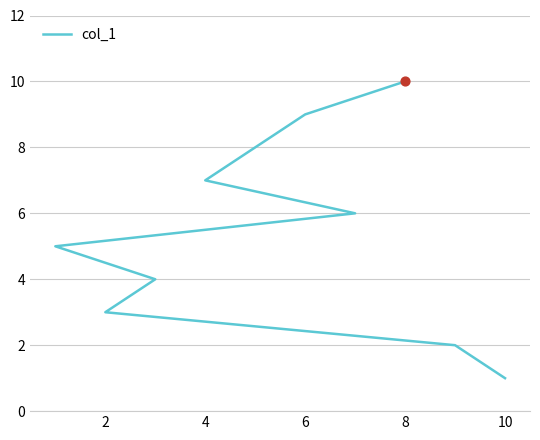

Which has a higher value, 12 or 8?

12